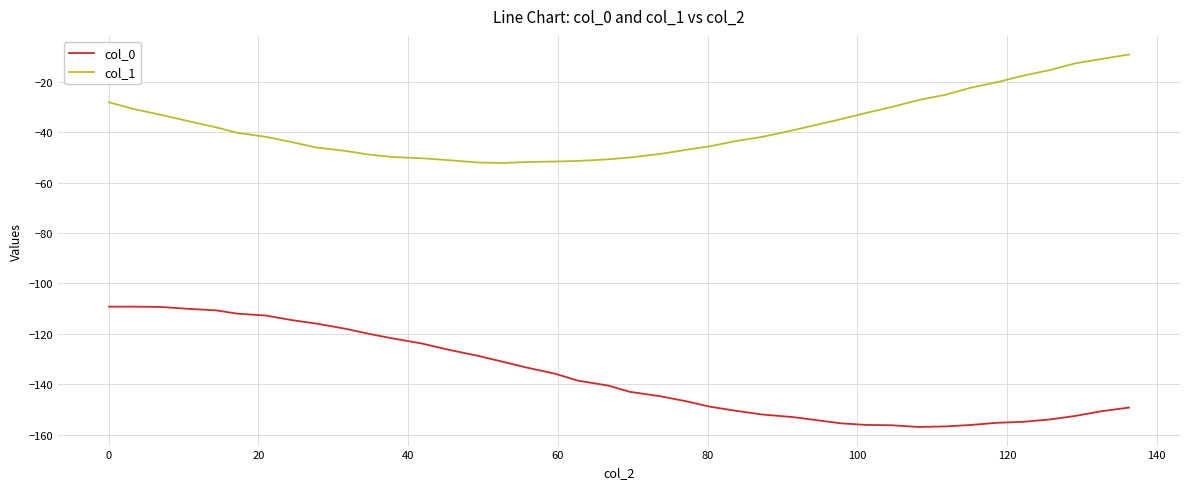

True or false: col_0 and col_1 cross at least once.

False